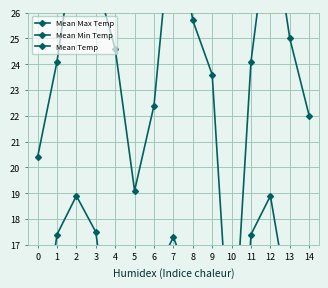

Which label corresponds to the smallest value in the chart?

5